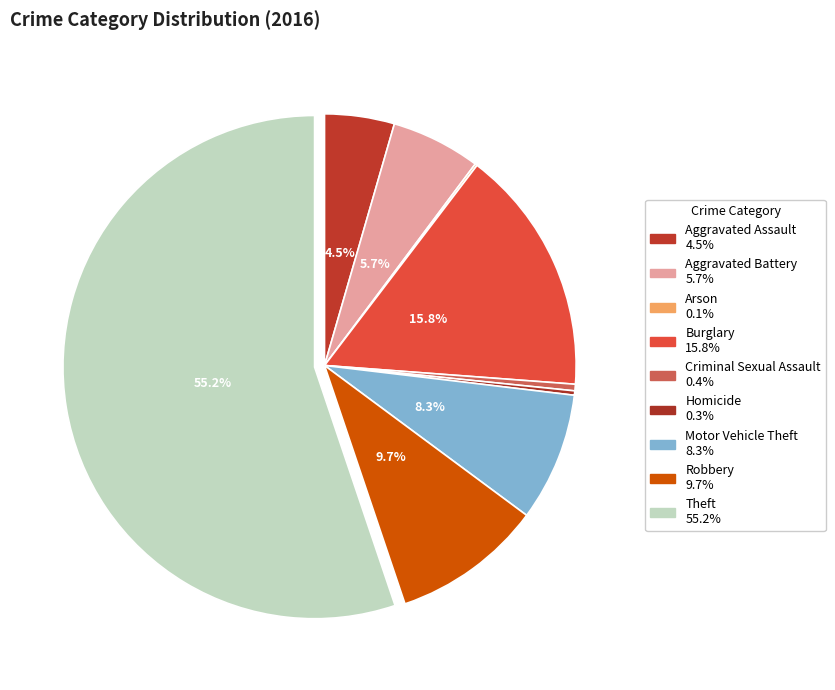

What percentage is the Aggravated Battery slice, to the nearest percent?

6%